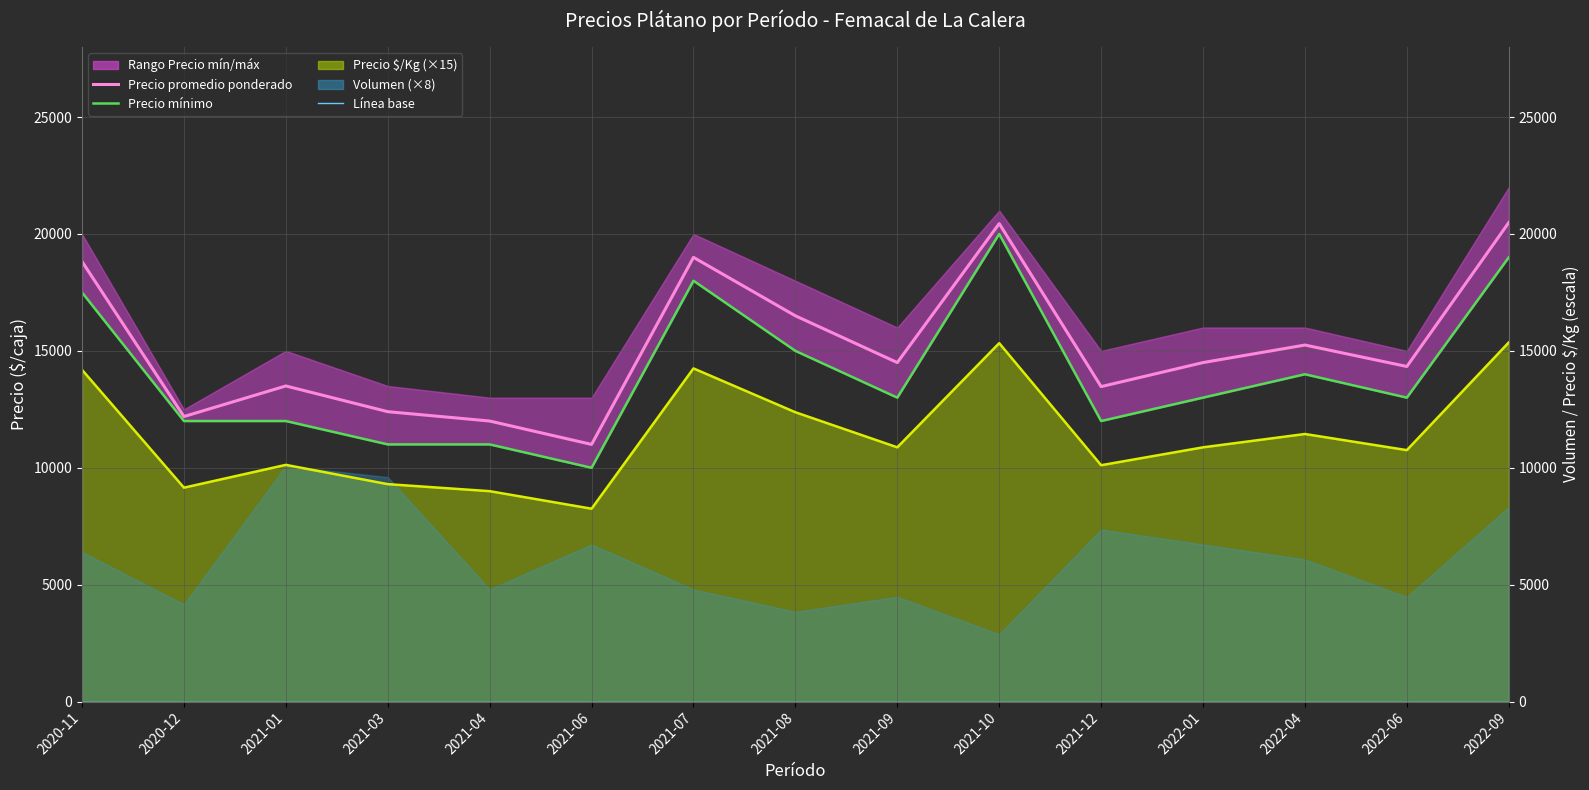

List the labels in order of Precio mínimo value, smallest first.

2021-06, 2021-03, 2021-04, 2020-12, 2021-01, 2021-12, 2021-09, 2022-01, 2022-06, 2022-04, 2021-08, 2020-11, 2021-07, 2022-09, 2021-10